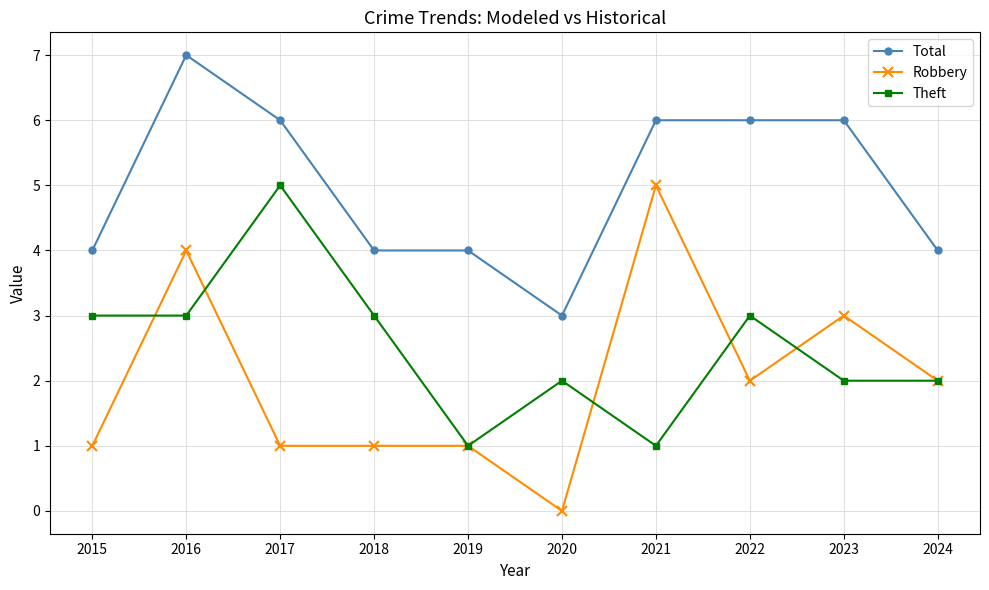

True or false: Total has a value of 3 at 2020.

True